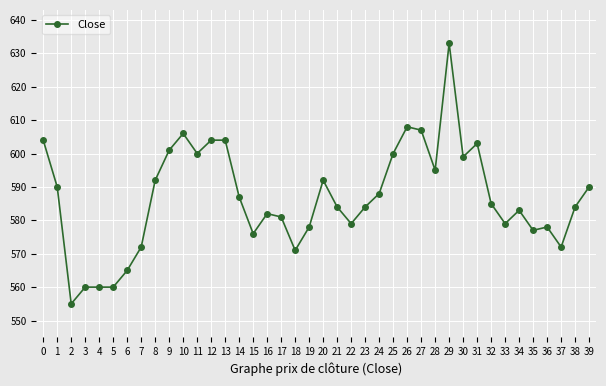

The chart shows a value of 590 at 39. True or false?

True